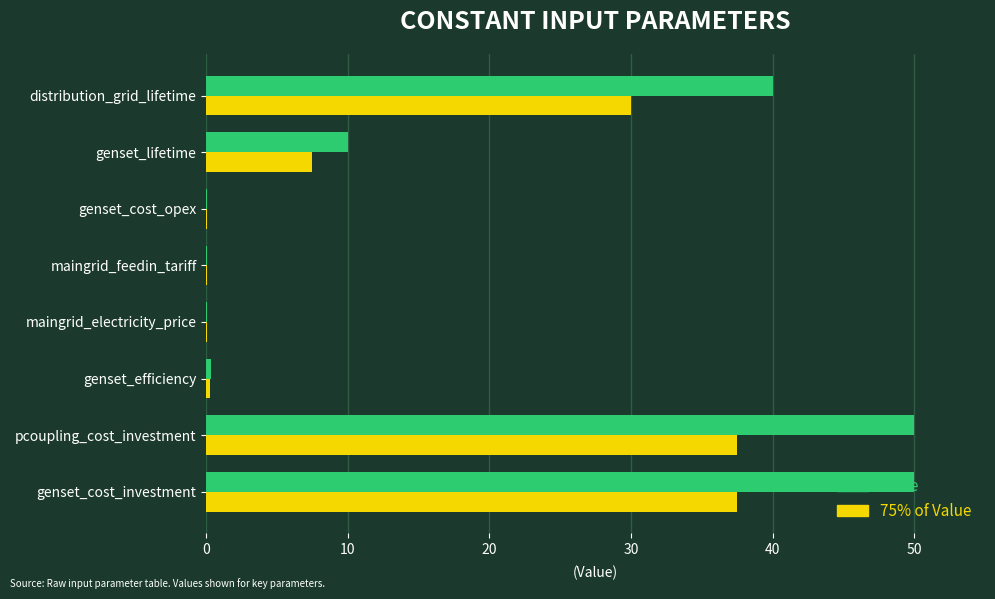

Between maingrid_feedin_tariff and genset_lifetime, which series saw the biggest shift?

Value